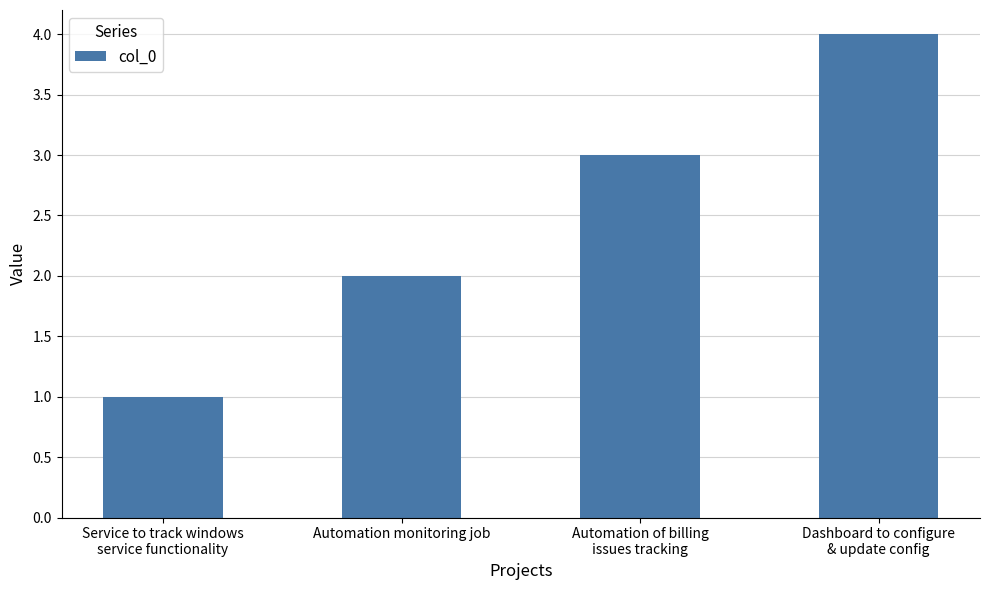

What is the label of the 2nd bar from the left?

Automation monitoring job